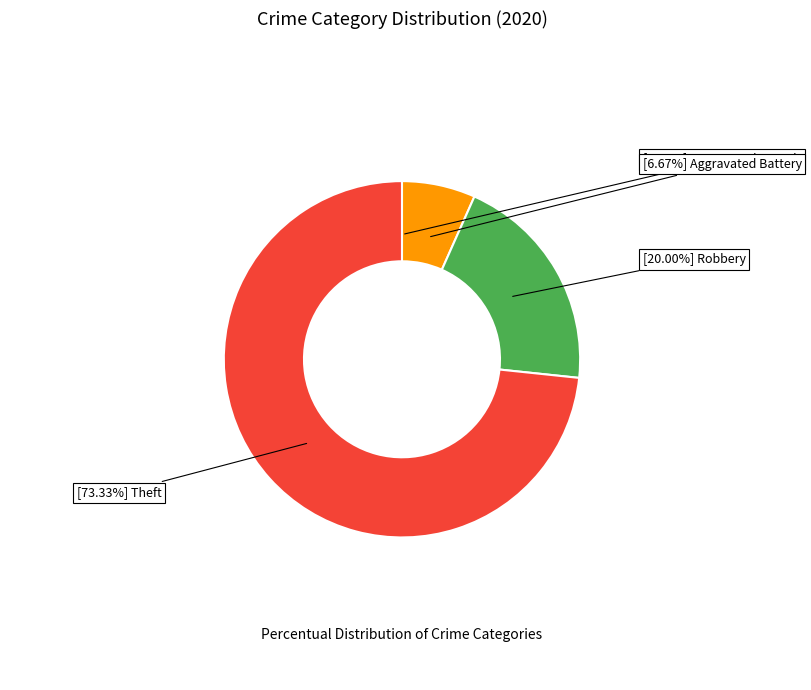

Does any single category account for the majority?

Yes